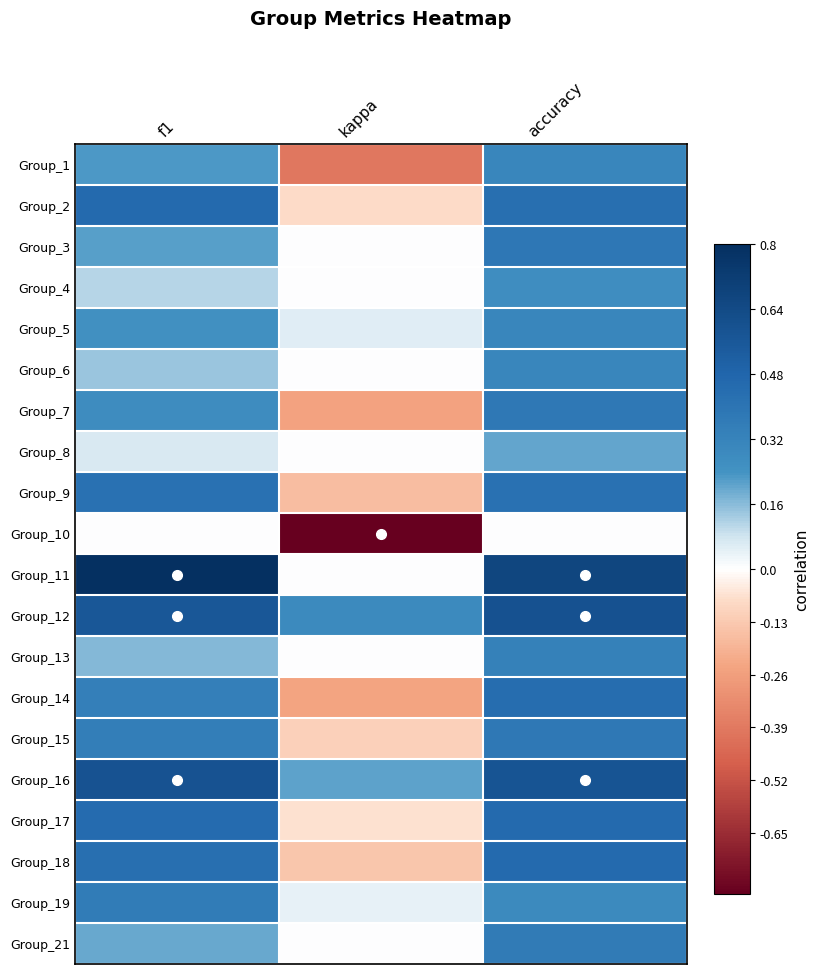

At which category is the sum across all series the highest?

accuracy